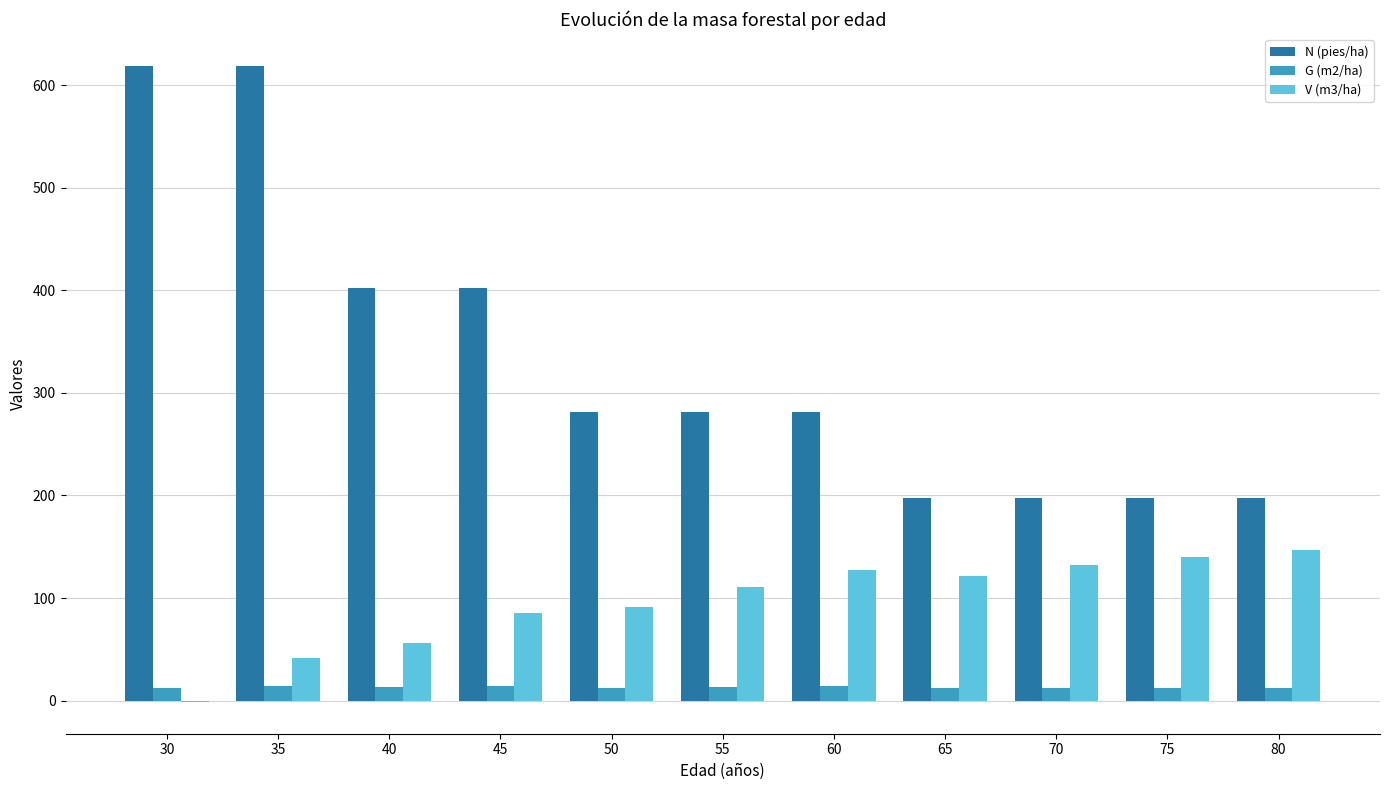

What is the greatest value displayed?

618.9